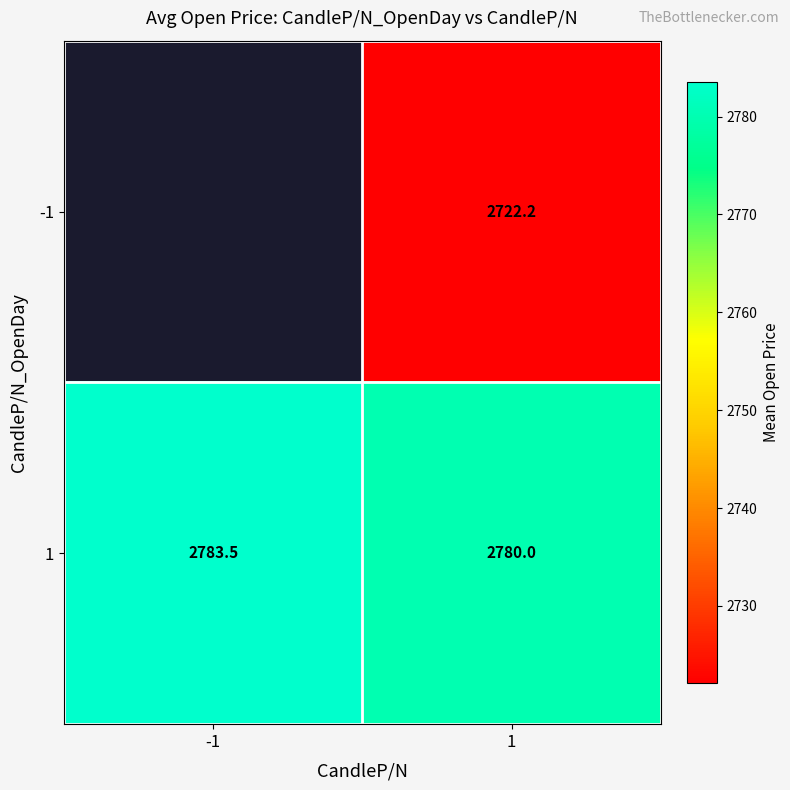

Is the value of 1 at -1 greater than the value of -1 at 1?

Yes